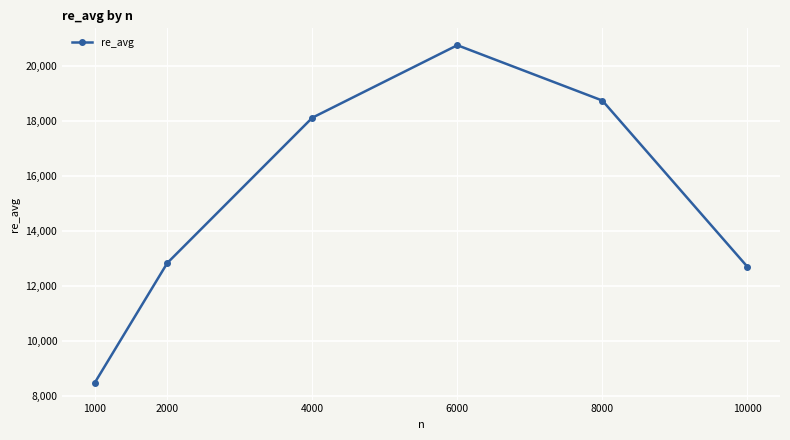

At which category does the data reach its first local peak?

6000